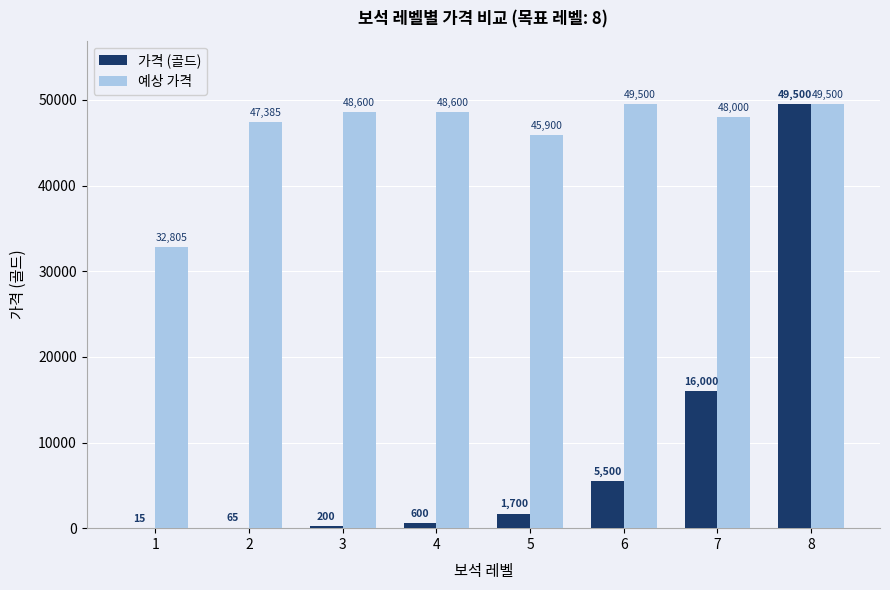

What value does the 예상 가격 series have at 8?

49500